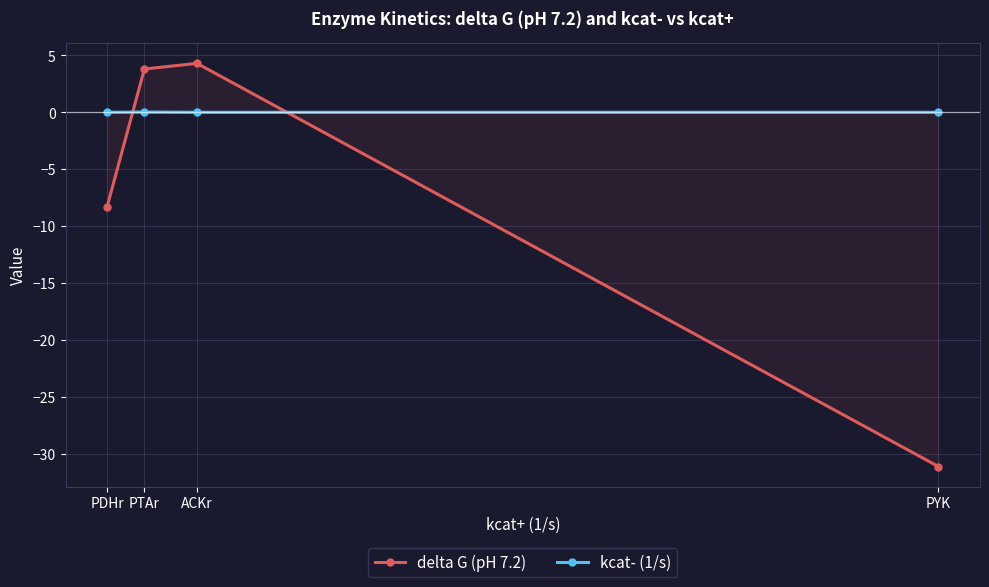

How many positive values does the delta G (pH 7.2) series have?

2